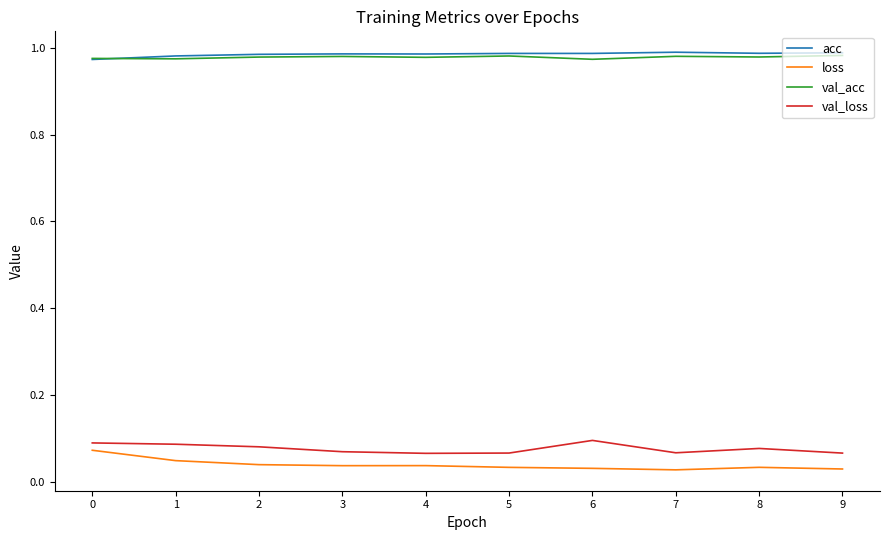

The val_loss series shows 0.1 at 3. True or false?

True